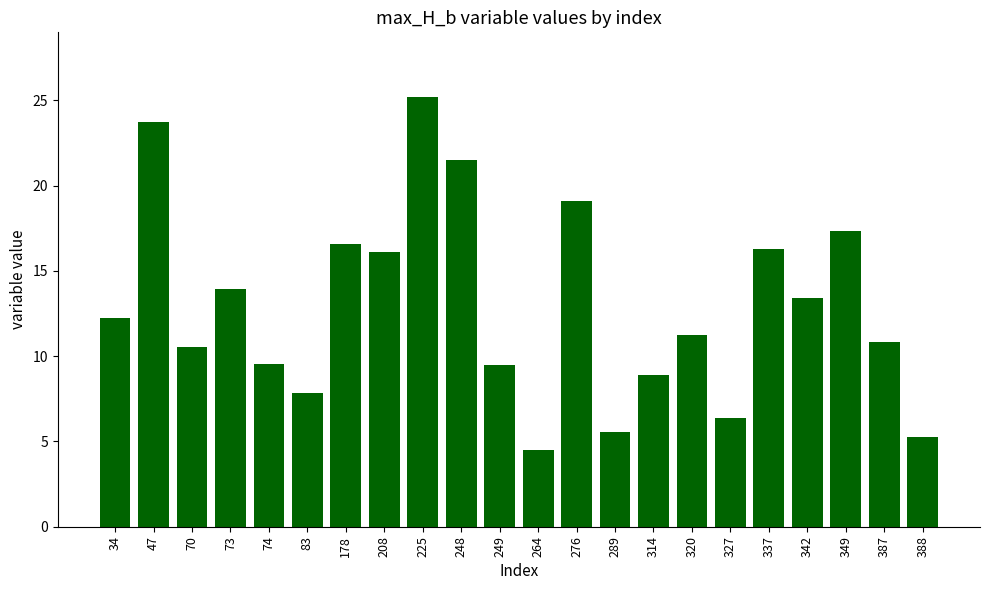

What is the value of the 19th bar from the left?

13.4